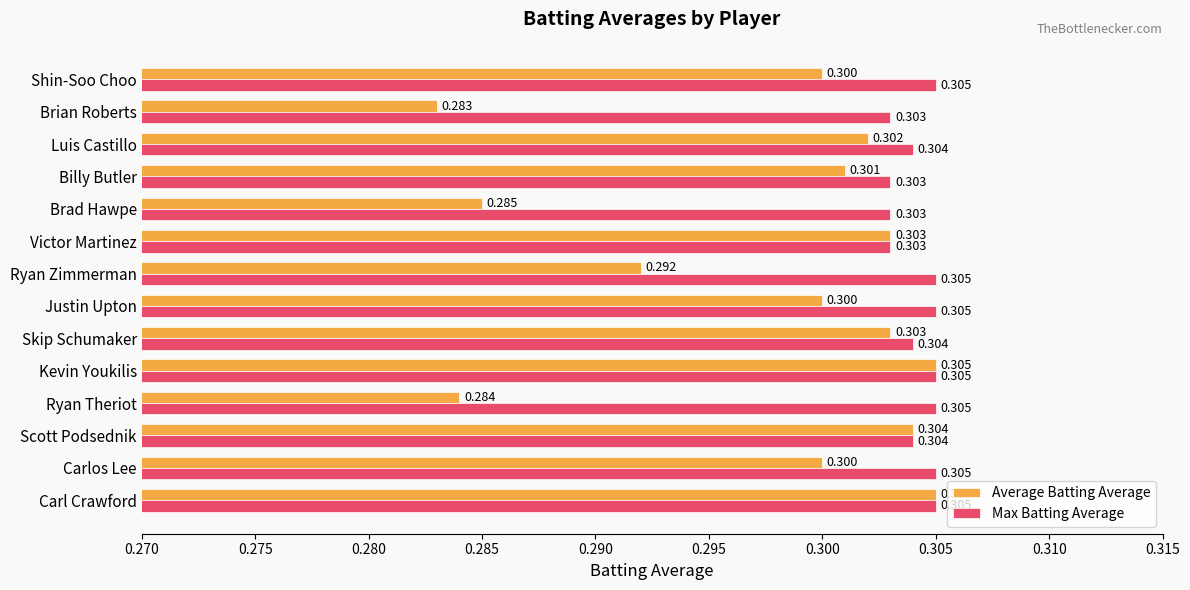

Which label corresponds to the smallest value in the chart?

Brian Roberts